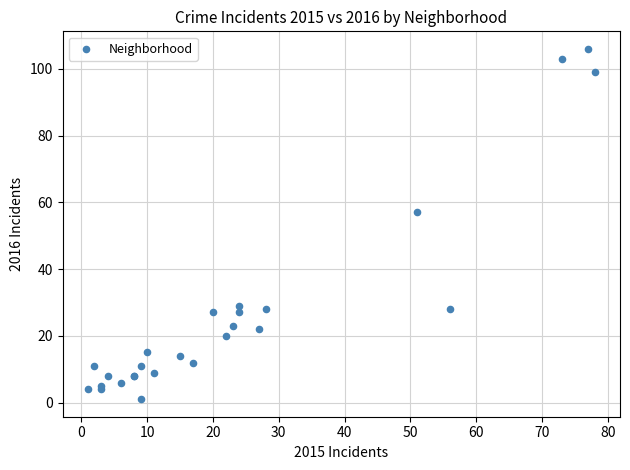

What Y value in the scatter plot is closest to 53?

57